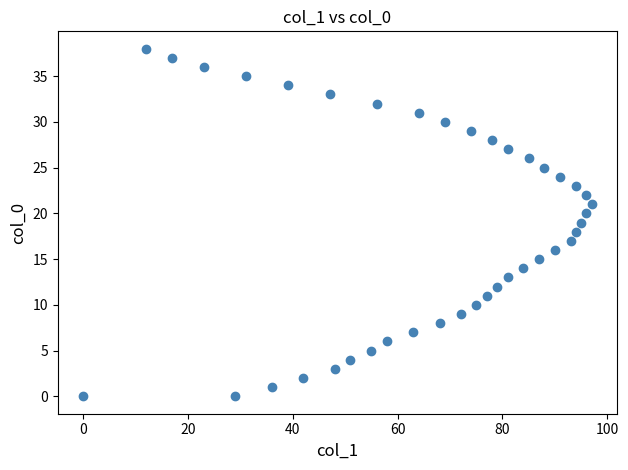

What is the range of Y values (max minus min)?

38